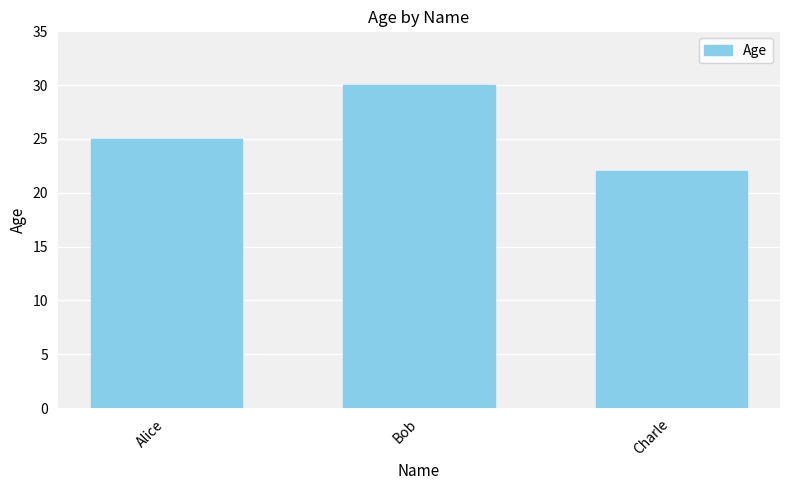

List the labels in order of value, largest first.

Bob, Alice, Charle